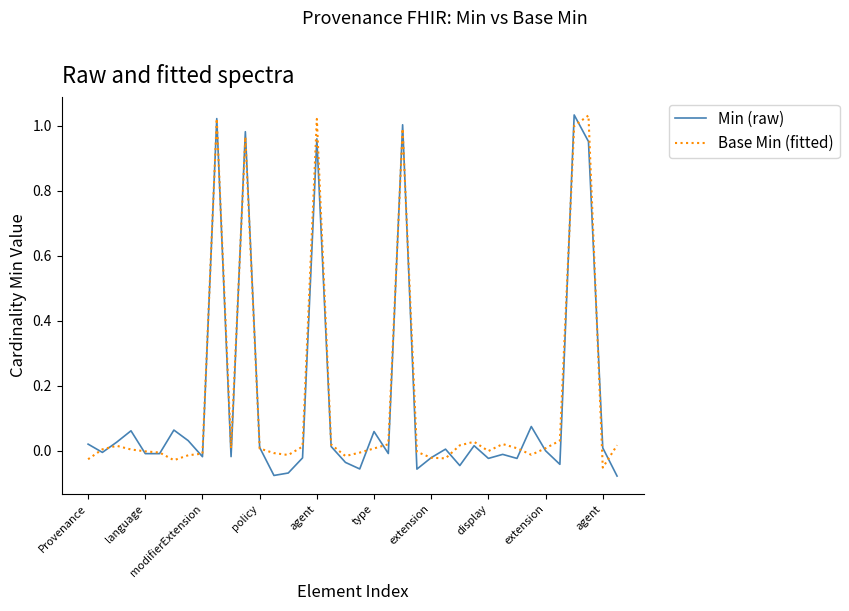

True or false: Base Min (fitted) and Min (raw) intersect in this chart.

True